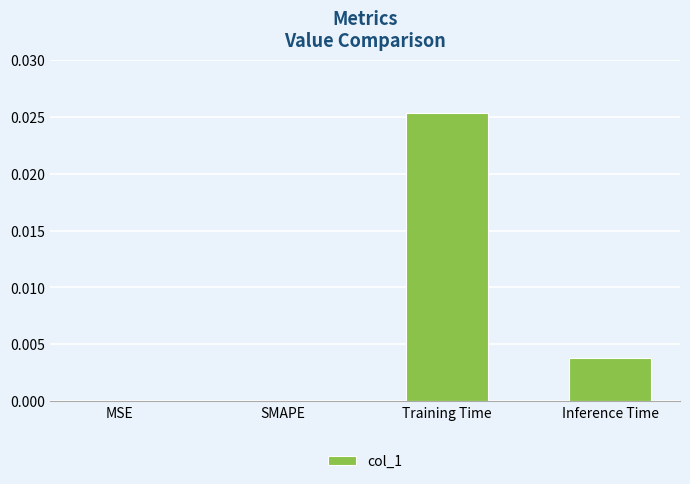

At which category does the chart reach its peak across all series?

Training Time